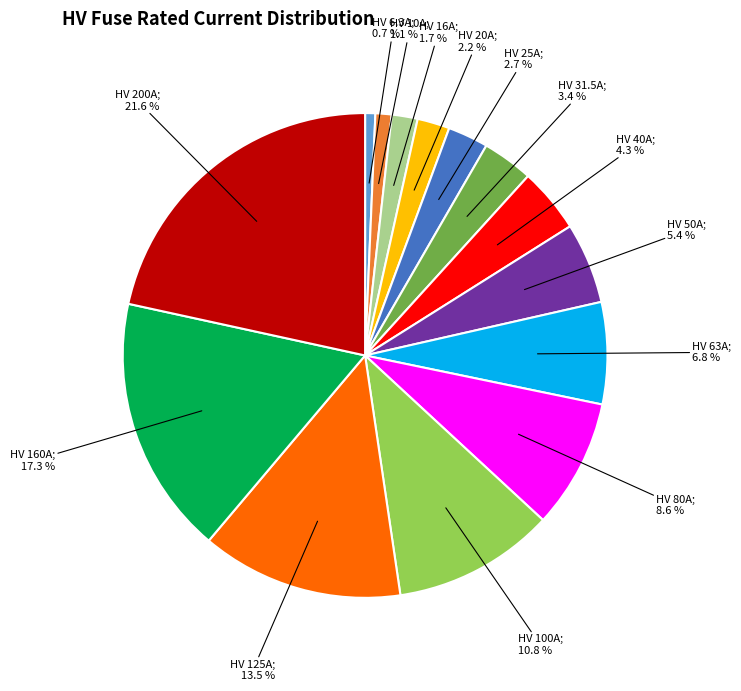

Is there any slice that represents more than half of the pie?

No